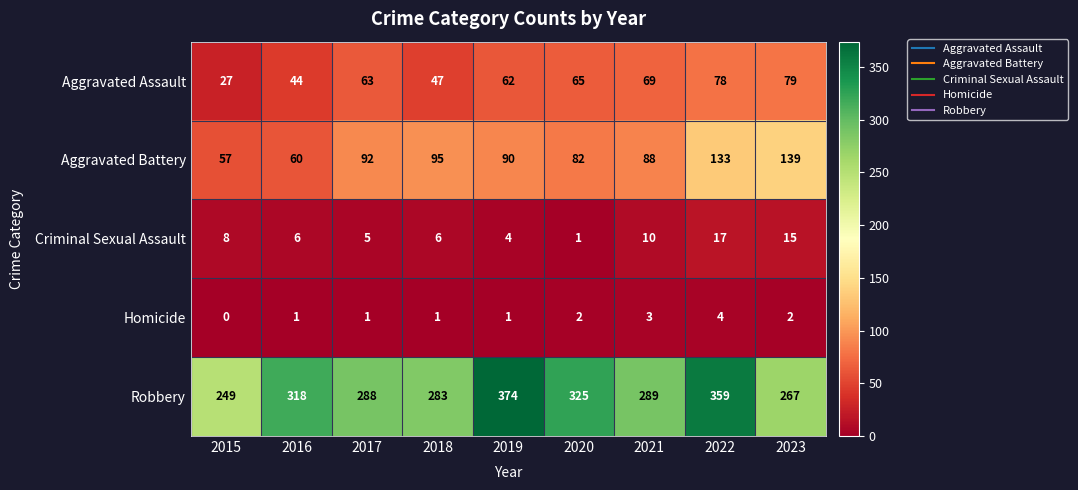

What is the sum of the Aggravated Assault values at 2017 and 2018?

110